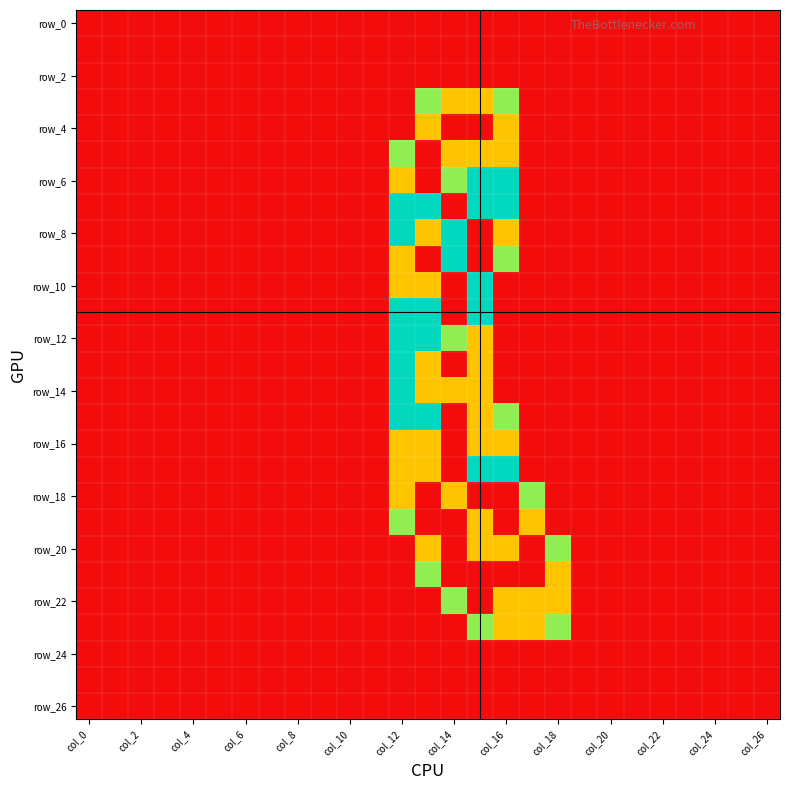

At how many categories does at least one series exceed 0?

7